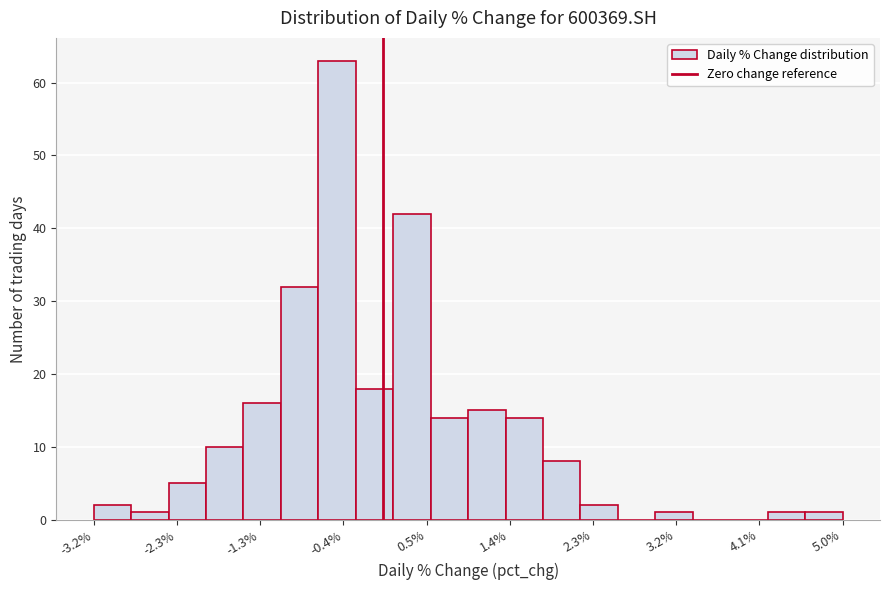

Reading left to right, list every bar in this chart as the range it spans on the x-axis followed by its height. Neither the bar edges nor the heights are printed on the chart, so give them approximately, as read against the axes.

-3.2 to -2.8: 2
-2.8 to -2.3: 1
-2.3 to -1.9: 5
-1.9 to -1.5: 10
-1.5 to -1.1: 16
-1.1 to -0.7: 32
-0.7 to -0.3: 63
-0.3 to 0.1: 18
0.1 to 0.5: 42
0.5 to 0.9: 14
0.9 to 1.3: 15
1.3 to 1.7: 14
1.7 to 2.2: 8
2.2 to 2.6: 2
2.6 to 3.0: 0
3.0 to 3.4: 1
3.4 to 3.8: 0
3.8 to 4.2: 0
4.2 to 4.6: 1
4.6 to 5.0: 1